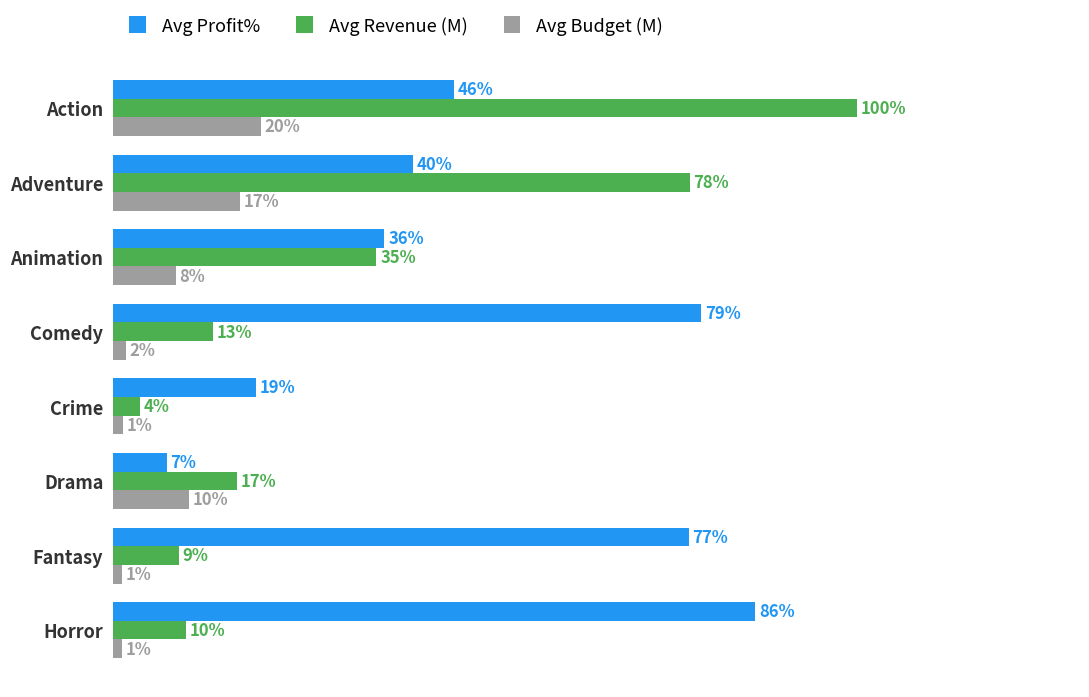

What are all the series names shown in the legend?

Avg Profit%, Avg Revenue (M), Avg Budget (M)